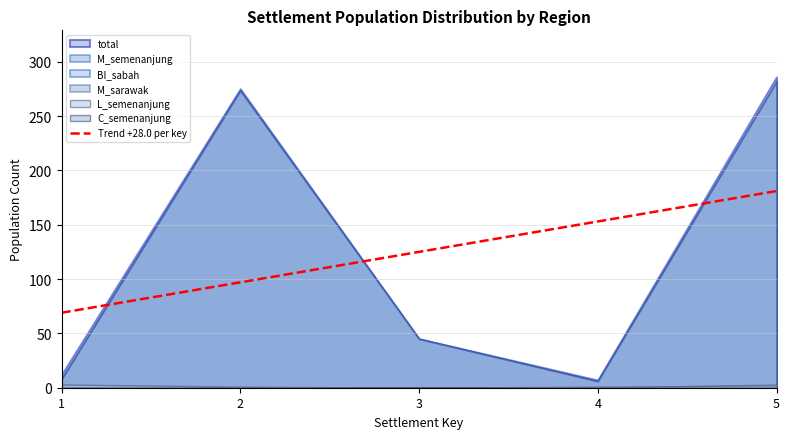

Where does the data first go above 125?

4